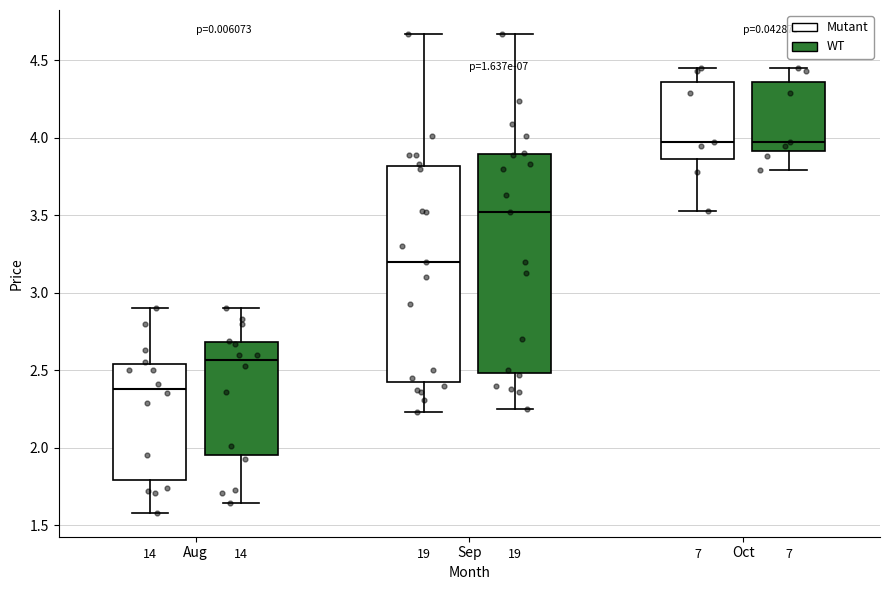

Reading left to right, read every box against the y-axis: the position of its median line, the range the box covers, and the ends of its whiskers. The values are not printed on the chart, so give them approximately, as read against the axis.

Aug (Mutant): median 2.40, box 1.80 to 2.55, whiskers 1.60 to 2.90
Aug (WT): median 2.55, box 1.95 to 2.70, whiskers 1.65 to 2.90
Sep (Mutant): median 3.20, box 2.45 to 3.80, whiskers 2.25 to 4.65
Sep (WT): median 3.50, box 2.50 to 3.90, whiskers 2.25 to 4.65
Oct (Mutant): median 3.95, box 3.85 to 4.35, whiskers 3.55 to 4.45
Oct (WT): median 3.95, box 3.90 to 4.35, whiskers 3.80 to 4.45